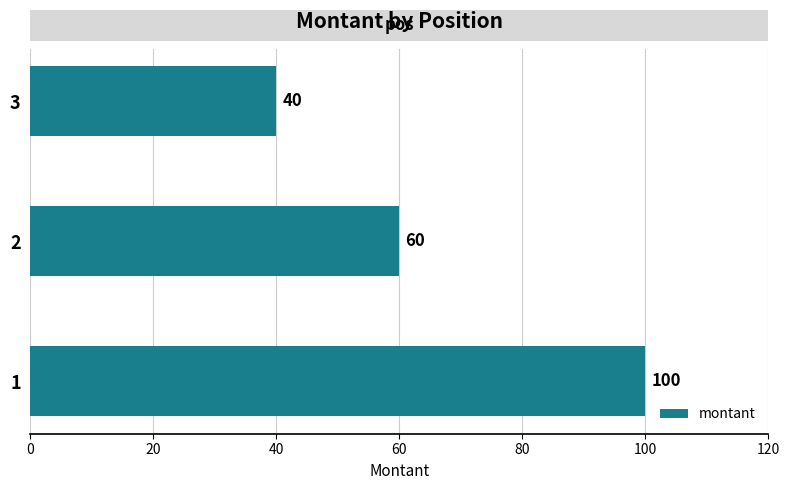

List the labels in order of value, smallest first.

3, 2, 1